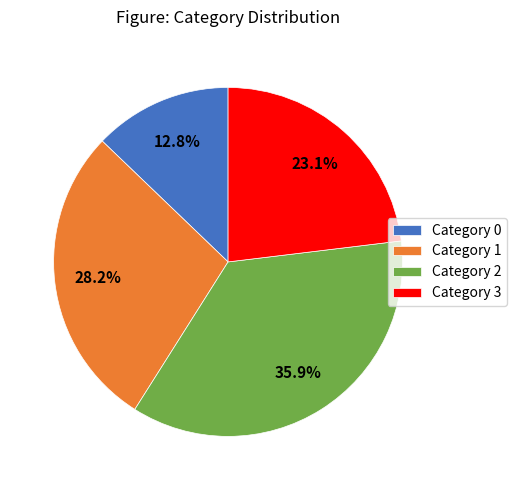

What percentage do Category 0 and Category 1 together represent?

41.0%